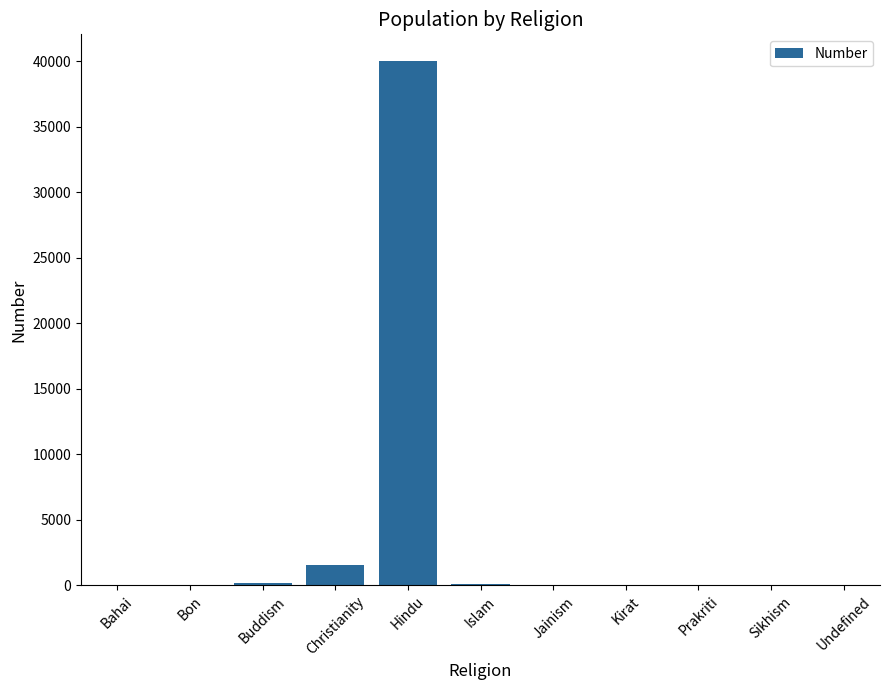

Is it true that the value at Jainism is 25873?

False